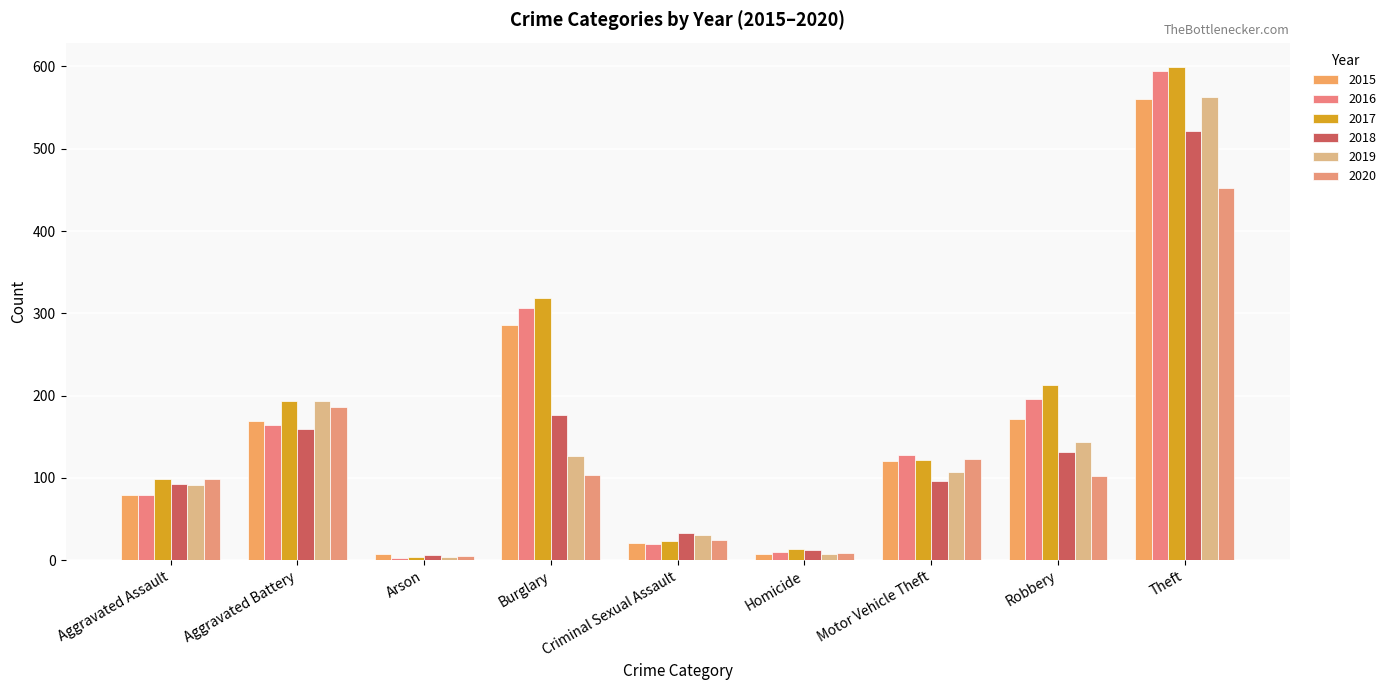

Does the chart contain stacked bars?

No